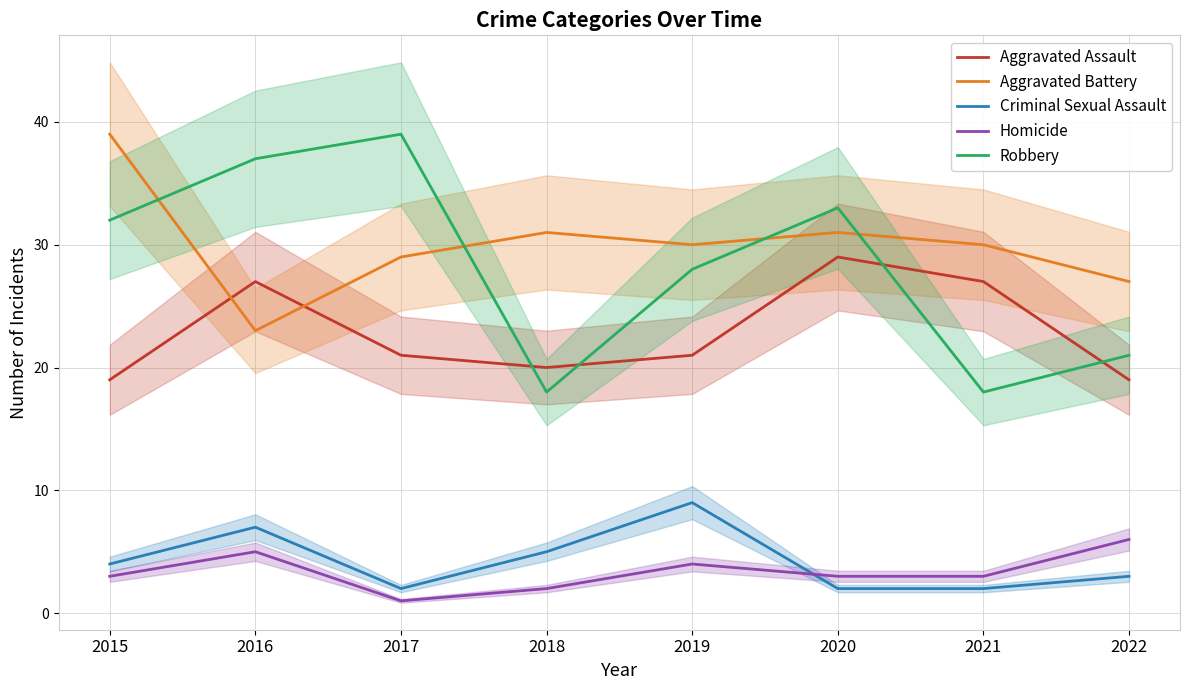

What is the sum of the Homicide values at 2016 and 2020?

8